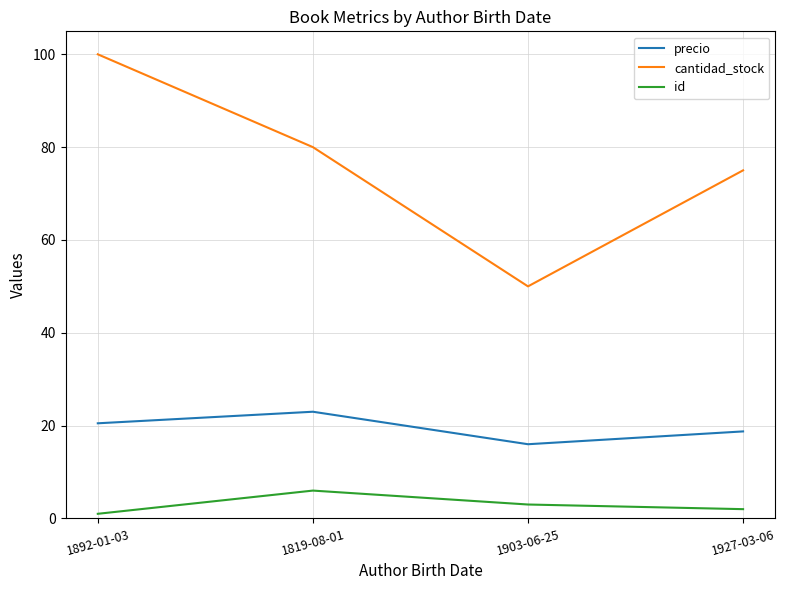

What is the lowest value of the cantidad_stock series?

50.0